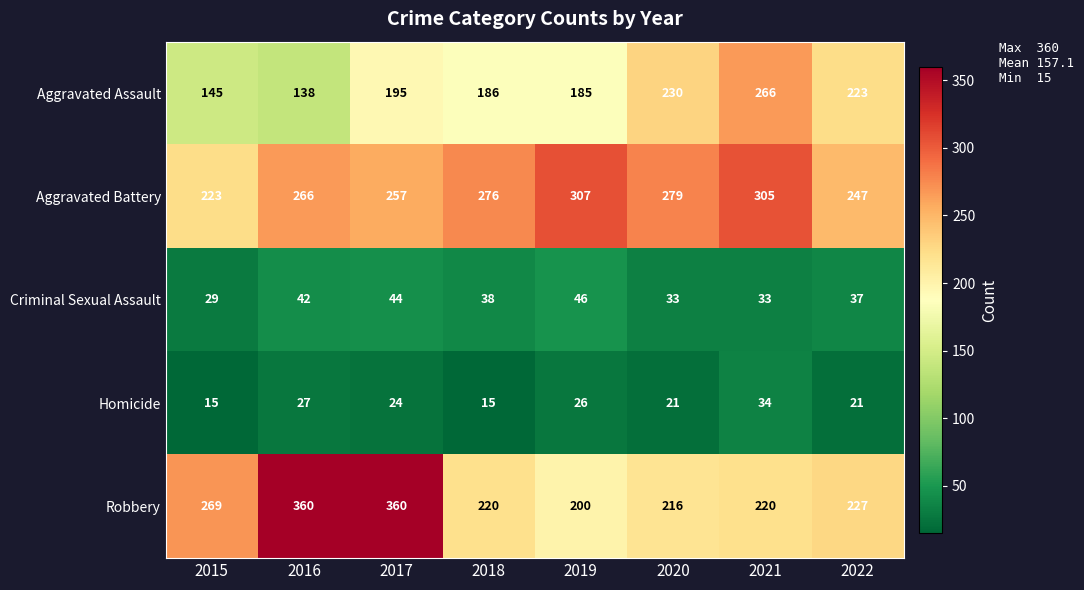

At 2022, list the series in order from smallest to largest.

Homicide, Criminal Sexual Assault, Aggravated Assault, Robbery, Aggravated Battery